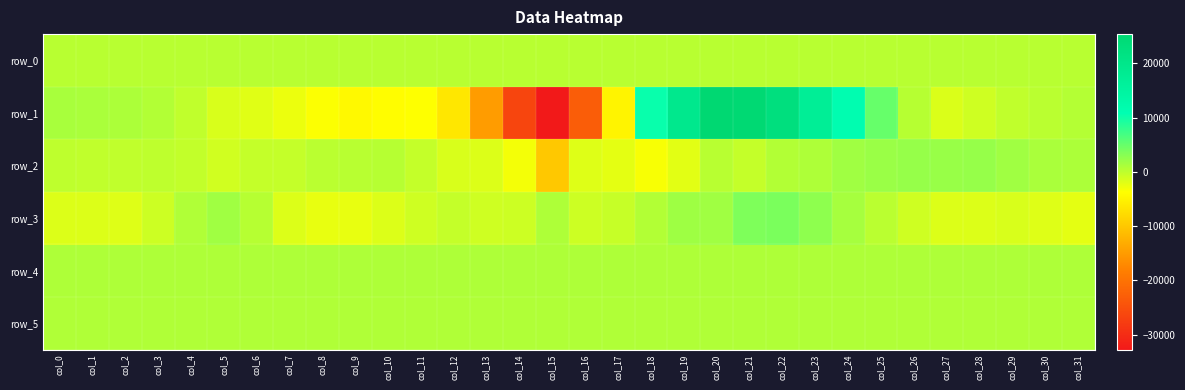

Reading right to left, extract all data points from this chart.

row_0: 393.9	393.9	393.8	393.8	393.7	393.7	393.6	393.6	393.5	393.5	393.4	393.4	393.3	393.3	393.2	393.2	393.1	393.1	393.0	393.0	392.9	392.9	392.8	392.8	392.7	392.7	392.6	392.6	392.5	392.5	392.4	392.4
row_1: 572.0	193.0	-146.0	-954.0	-1544.0	495.0	4985.0	11213.0	17161.0	22582.0	25229.0	25380.0	19275.0	10313.0	-4876.0	-23001.0	-32768.0	-26494.0	-14923.0	-6387.0	-3671.0	-3898.0	-4348.0	-3575.0	-2598.0	-1894.0	-1440.0	-93.0	708.0	1045.0	1123.0	1216.0
row_2: 1031.0	1151.0	1740.0	2300.0	2196.0	2226.0	2025.0	1668.0	864.0	688.0	-307.0	314.0	-2020.0	-3285.0	-2192.0	-1825.0	-9928.0	-3124.0	-1650.0	-1441.0	-395.0	487.0	390.0	207.0	-348.0	-313.0	-1037.0	-198.0	-7.0	-164.0	-90.0	-13.0
row_3: -2192.0	-1874.0	-1493.0	-1653.0	-1725.0	-958.0	240.0	1407.0	2699.0	3817.0	3615.0	1655.0	1760.0	661.0	-511.0	-769.0	870.0	-775.0	-879.0	-388.0	-891.0	-1672.0	-2348.0	-2436.0	-1686.0	471.0	1754.0	782.0	-824.0	-1781.0	-1712.0	-1760.0
row_4: 869.0	873.0	873.0	875.0	875.0	877.0	874.0	876.0	875.0	861.0	857.0	858.0	861.0	863.0	864.0	861.0	870.0	865.0	864.0	859.0	860.0	859.0	857.0	860.0	863.0	864.0	865.0	861.0	859.0	863.0	861.0	865.0
row_5: 830.0	826.0	828.0	828.0	831.0	830.0	826.0	831.0	834.0	822.0	825.0	822.0	827.0	824.0	823.0	823.0	828.0	820.0	820.0	824.0	820.0	826.0	820.0	823.0	823.0	823.0	828.0	823.0	821.0	824.0	824.0	823.0